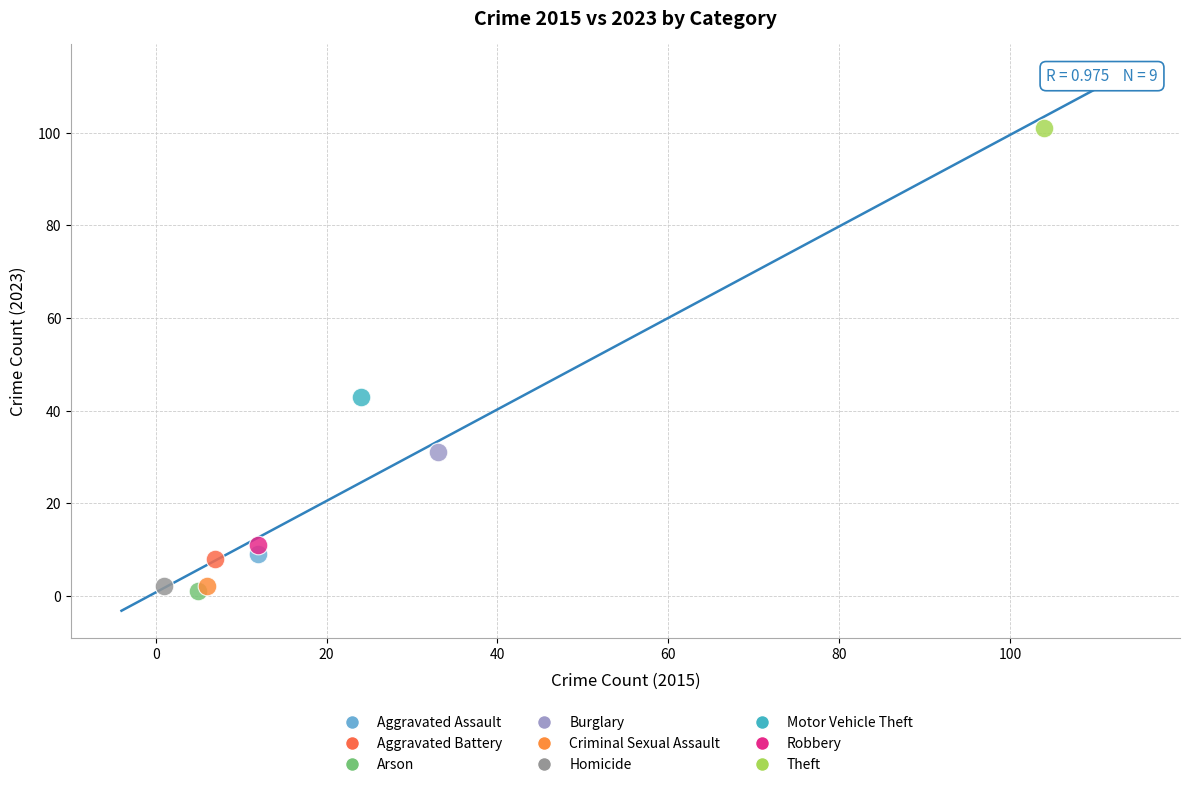

Which series reaches the maximum Y coordinate?

Theft